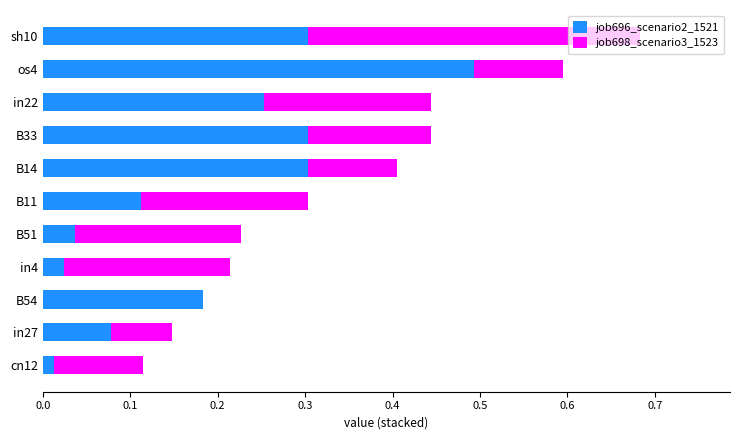

At which category is the sum across all series the highest?

sh10